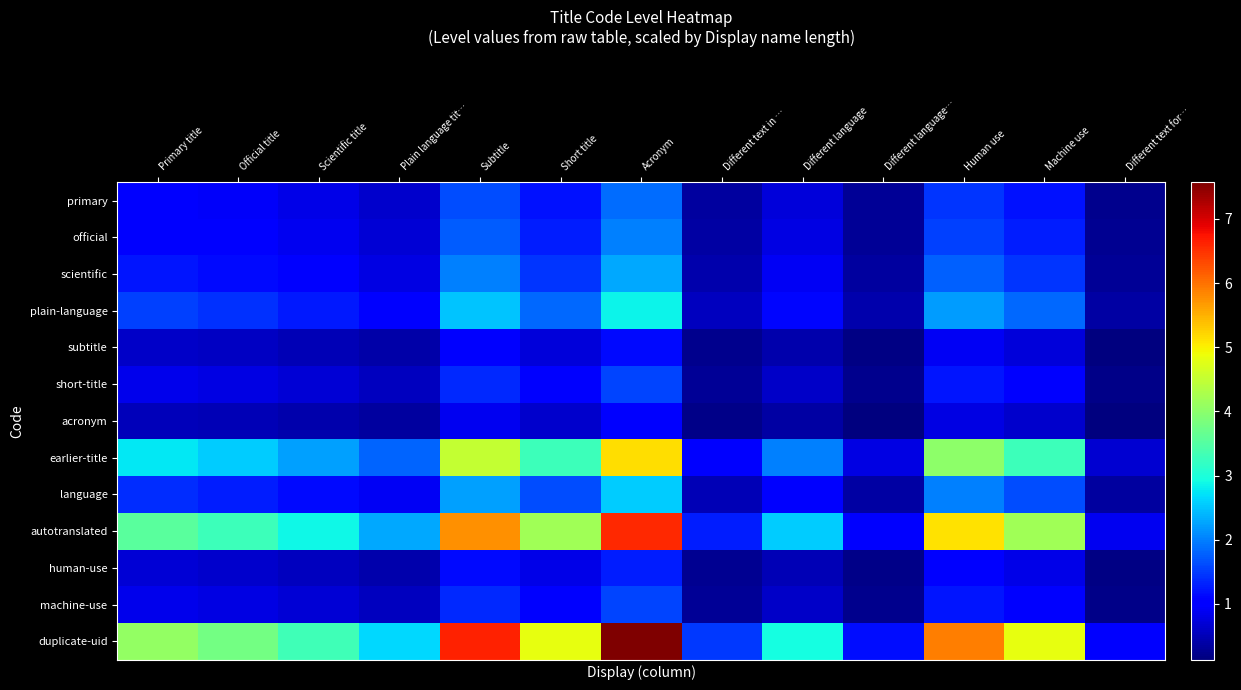

What is the spread (max minus min) of values at Machine use?

4.2